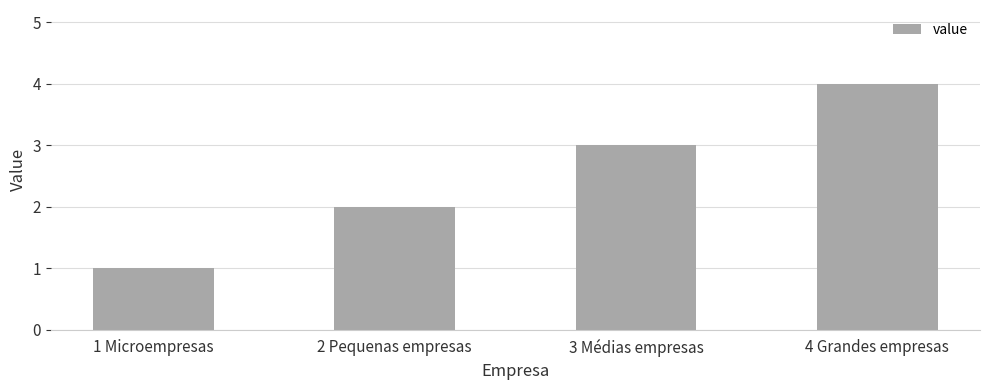

List the labels in order of value, smallest first.

1 Microempresas, 2 Pequenas empresas, 3 Médias empresas, 4 Grandes empresas